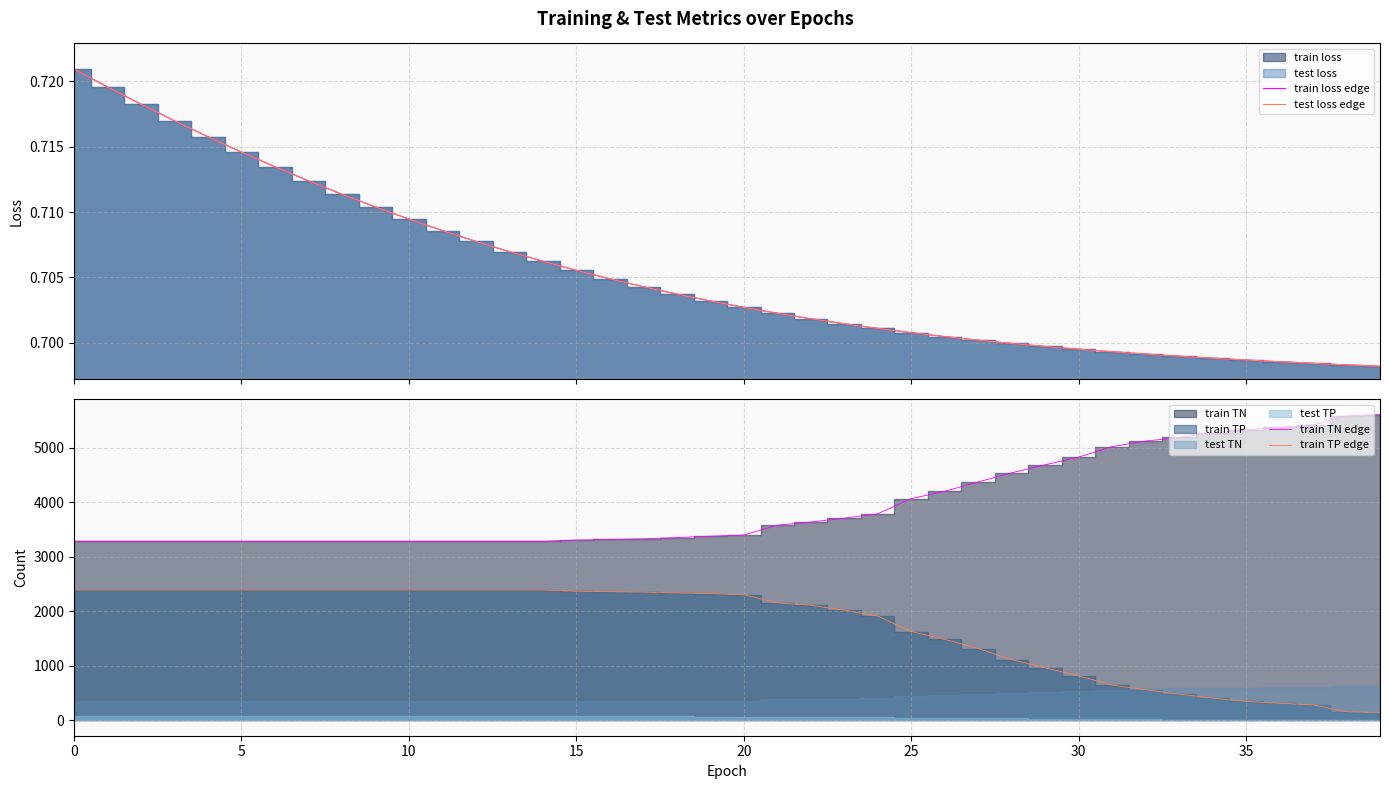

What is the lowest value of the train TN edge series?

3285